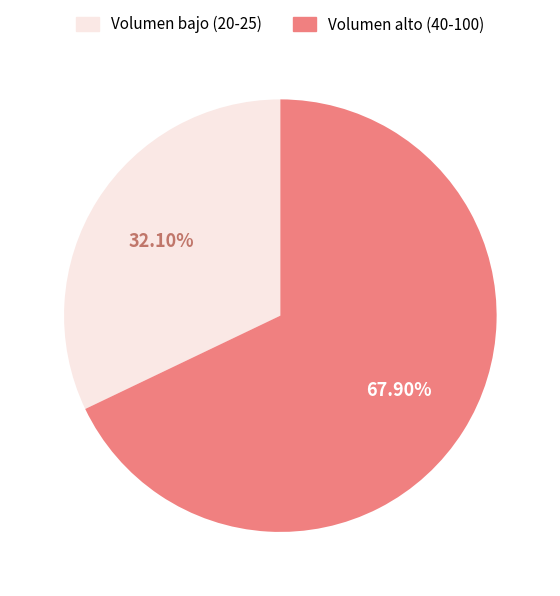

Does any single category account for the majority?

Yes